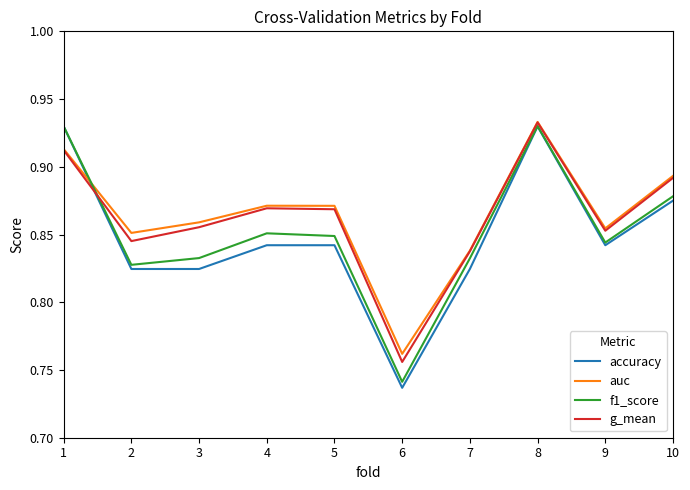

Between which two adjacent categories do accuracy and auc first intersect?

1 and 2